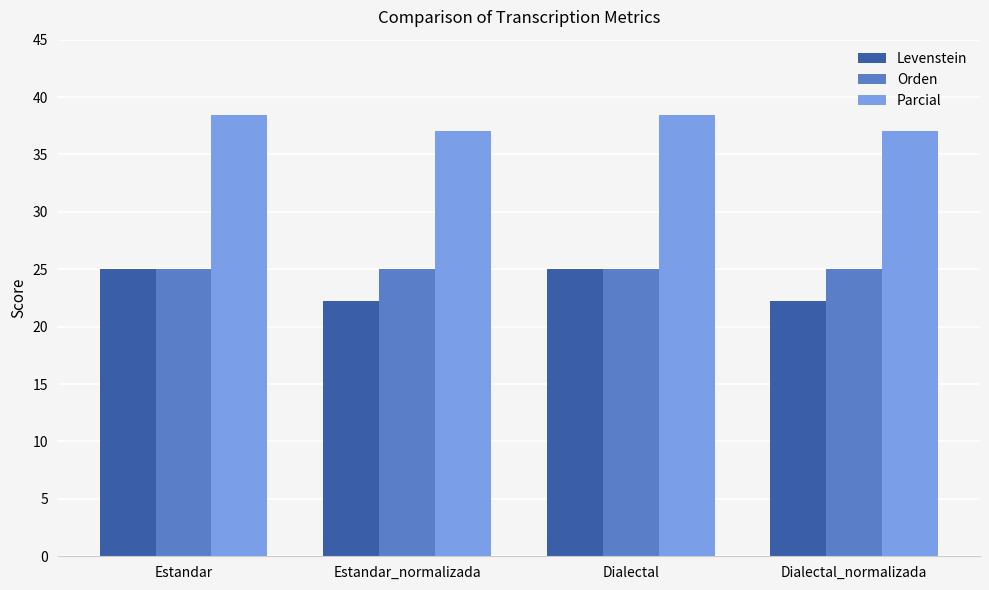

What is the greatest value displayed?

38.5